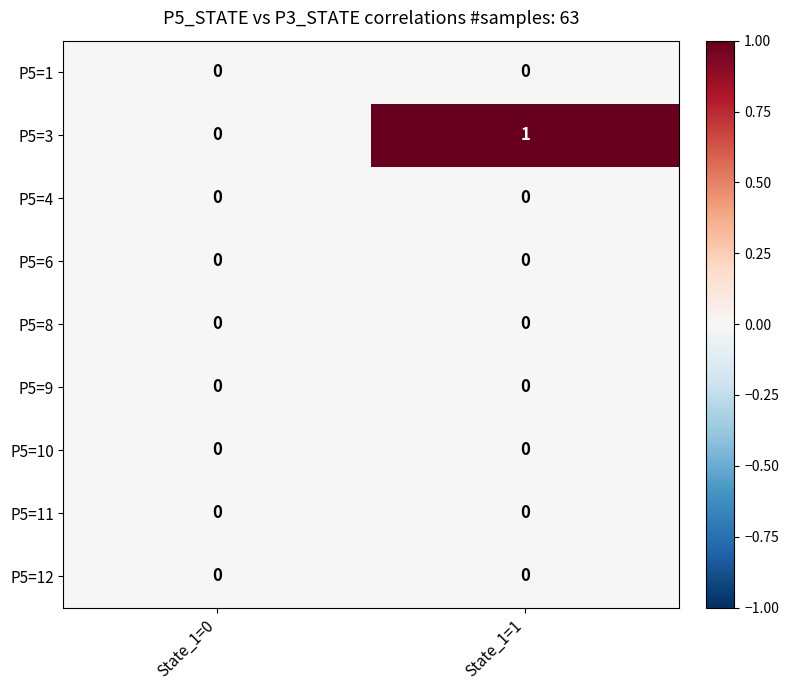

At which category is the sum across all series the highest?

State_1=1